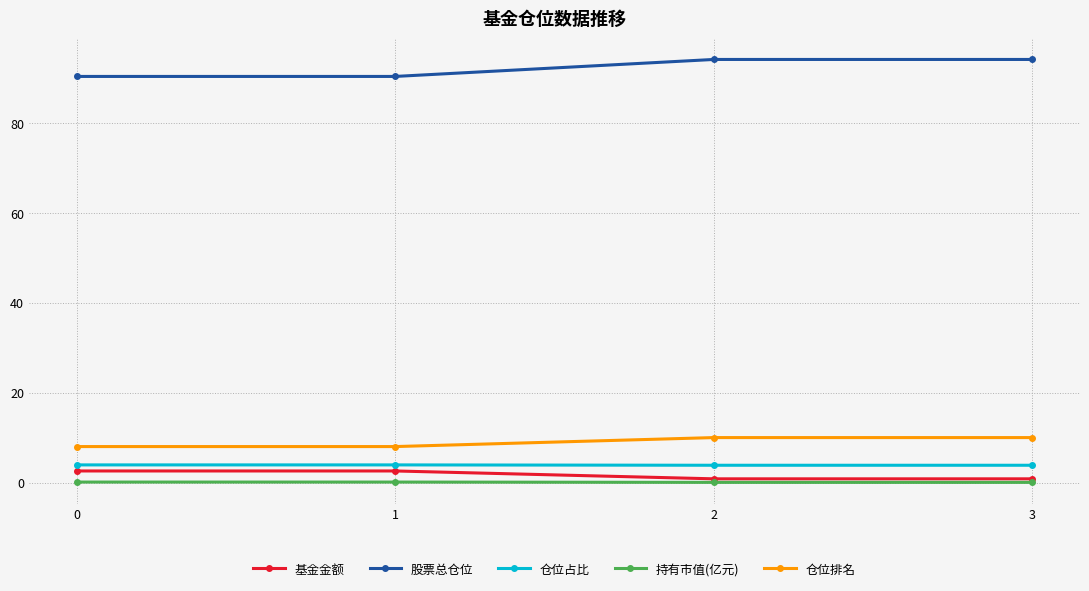

True or false: 持有市值(亿元) has a value of 0.1 at 1.

True